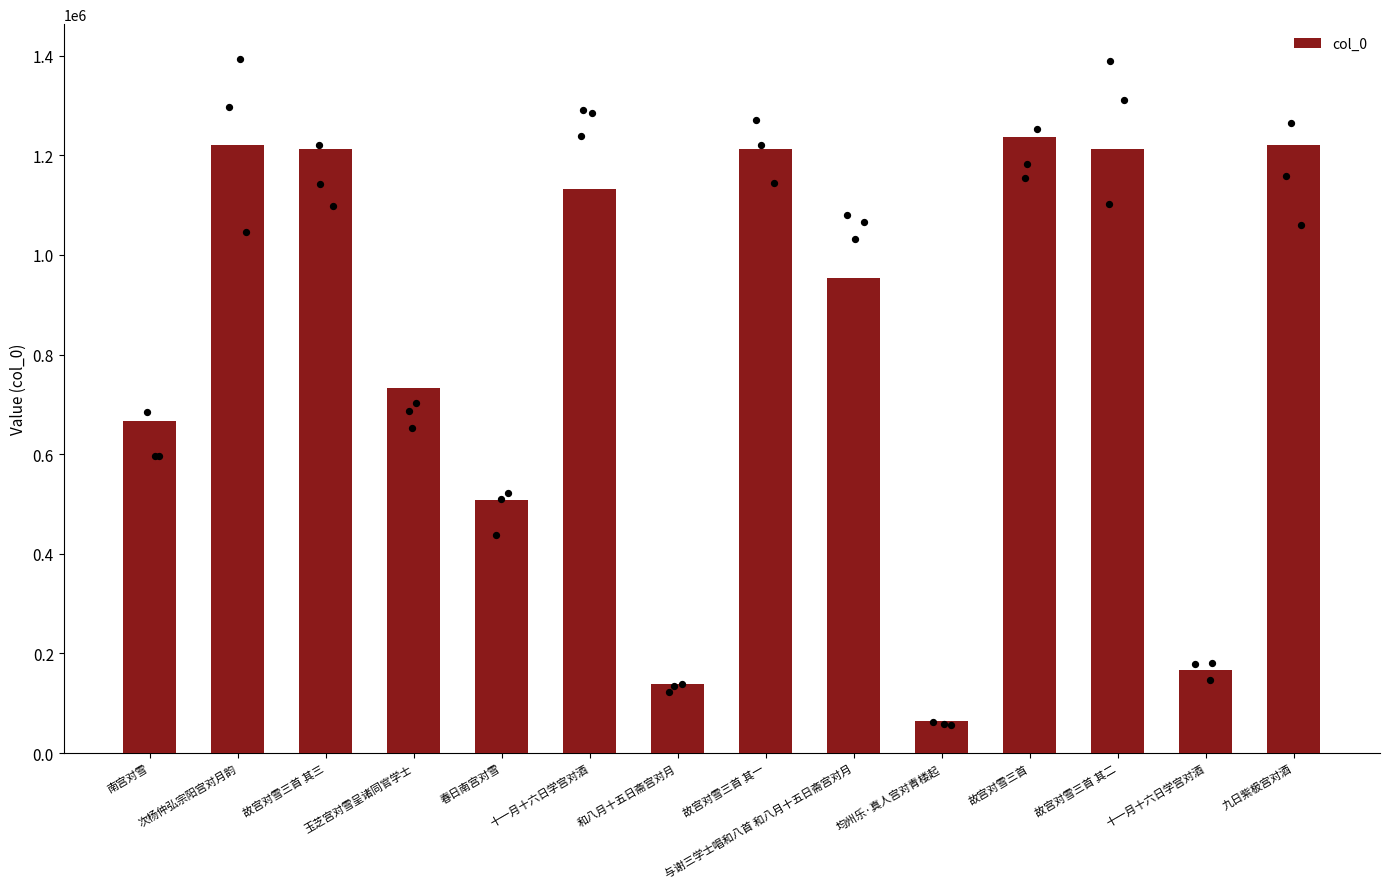

Approximately how many times larger is the value at 玉芝宫对雪呈诸同官学士 compared to 故宫对雪三首 其一?

0.6